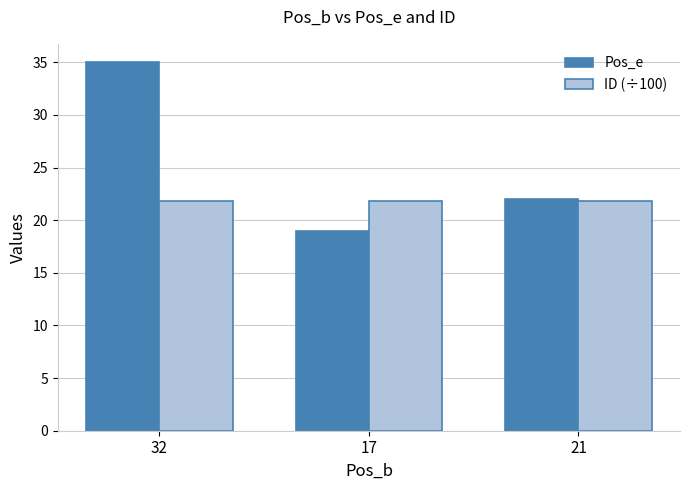

Is it true that Pos_e equals 59.4 at 32?

False